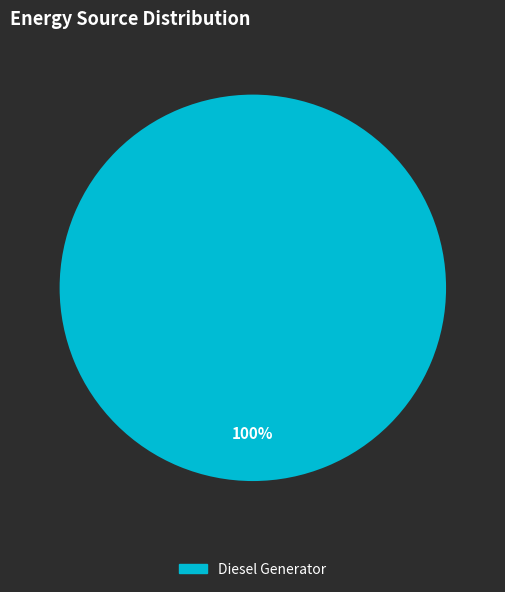

Does any single category account for the majority?

Yes